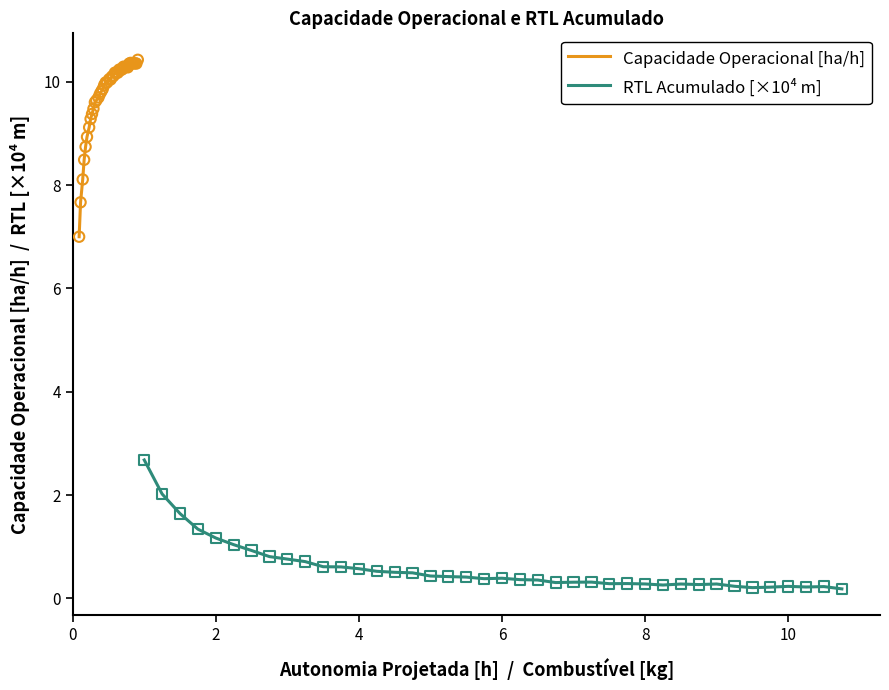

What is the minimum value for Capacidade Operacional [ha/h]?

7.0